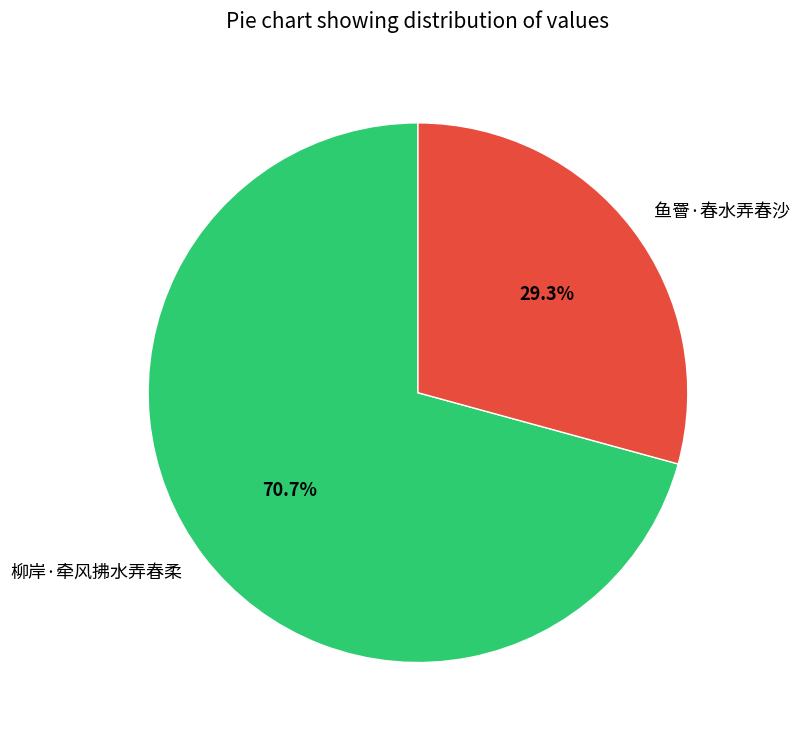

How many slices are in this pie chart?

2